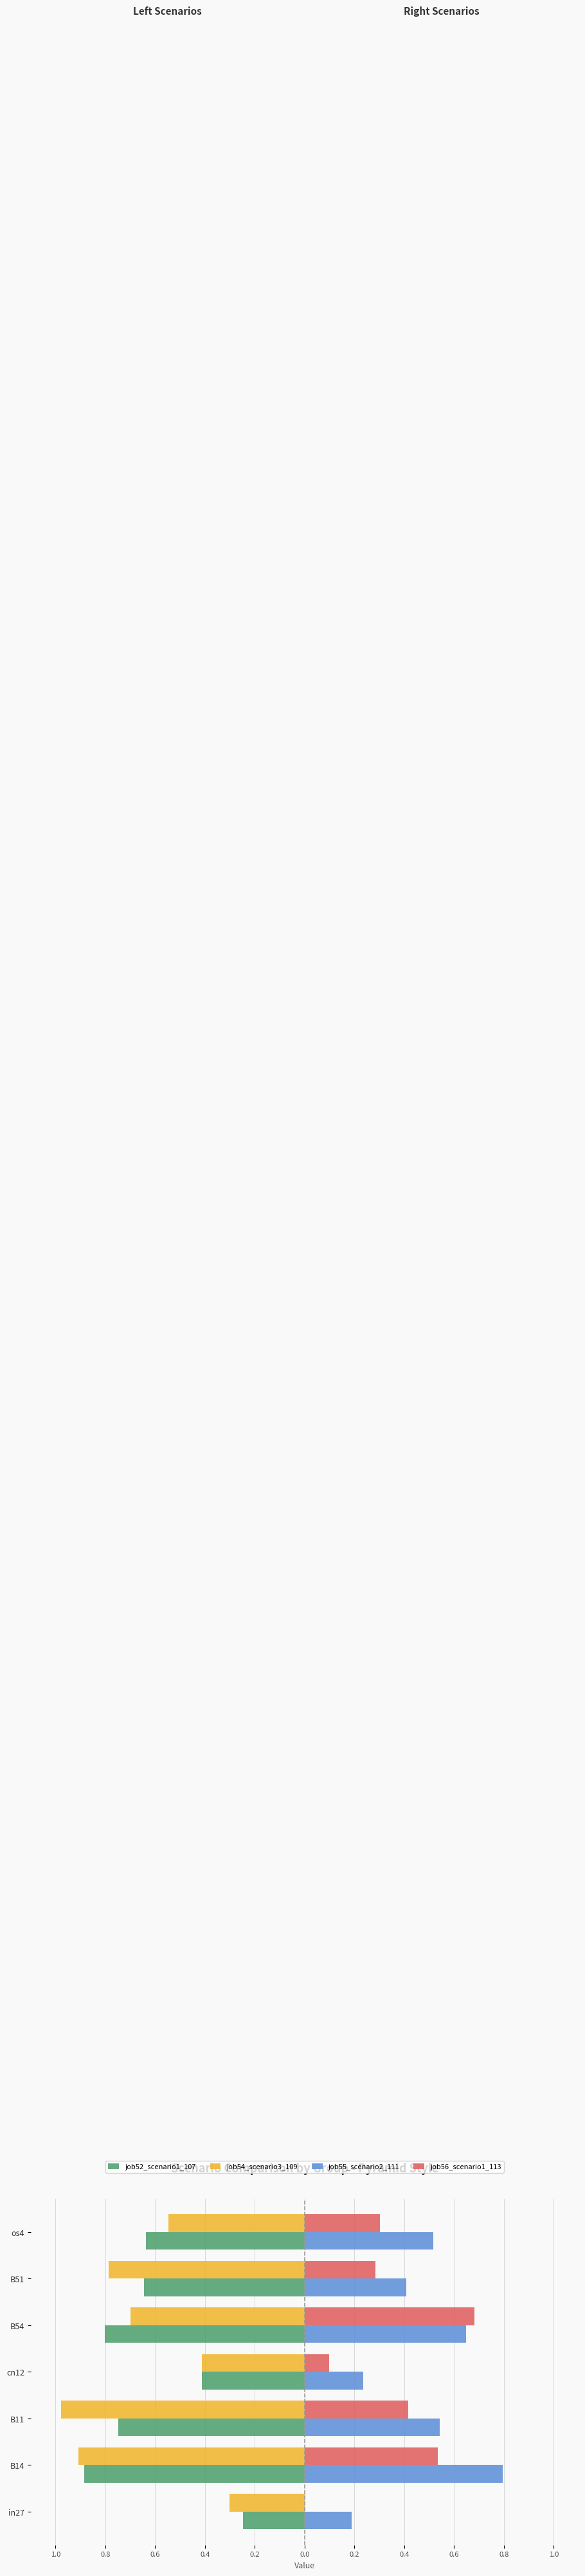

What are all the series names shown in the legend?

job52_scenario1_107, job54_scenario3_109, job55_scenario2_111, job56_scenario1_113